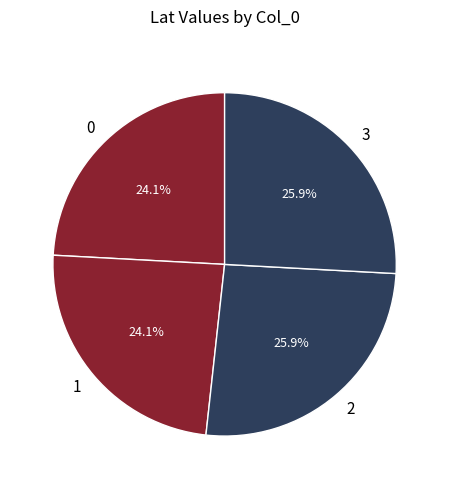

Does 0 account for over 50% of the chart?

No